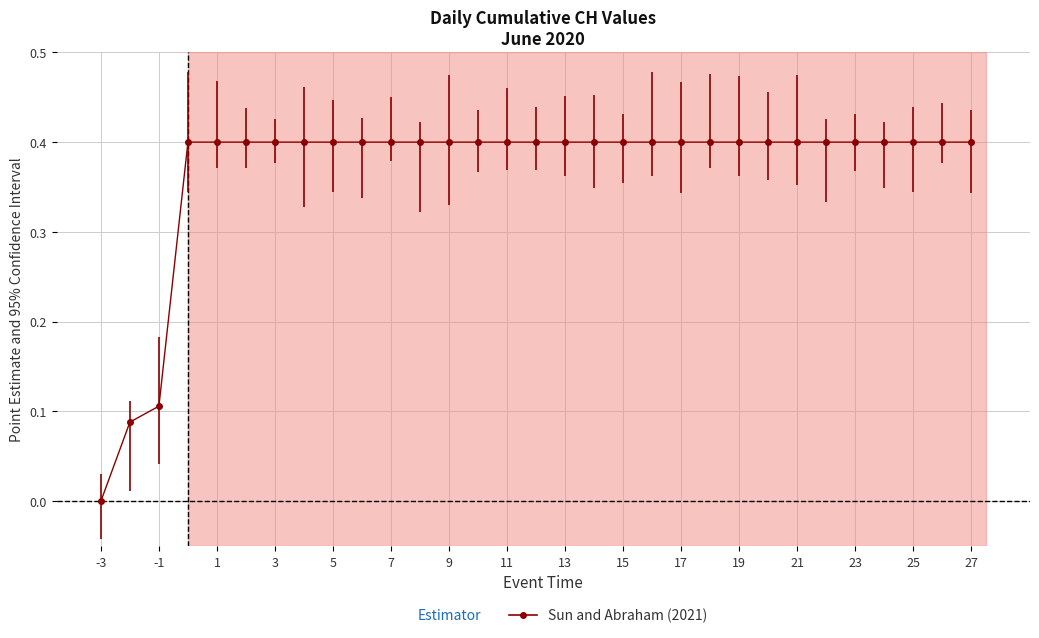

What is the maximum value shown in the chart?

0.4